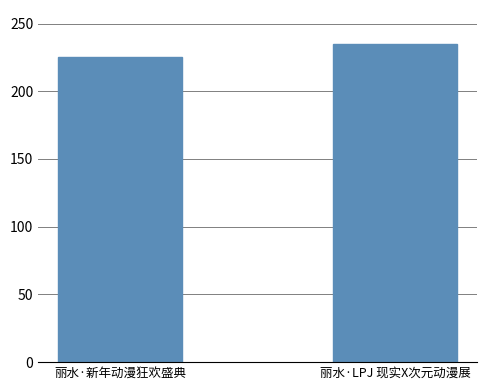

How many bars are there in total?

2